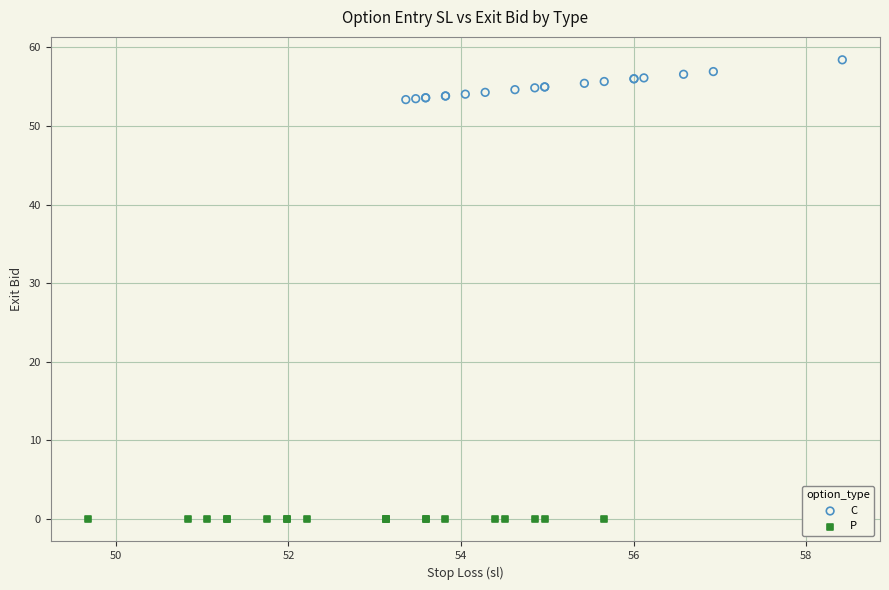

What are all the series names shown in the legend?

C, P